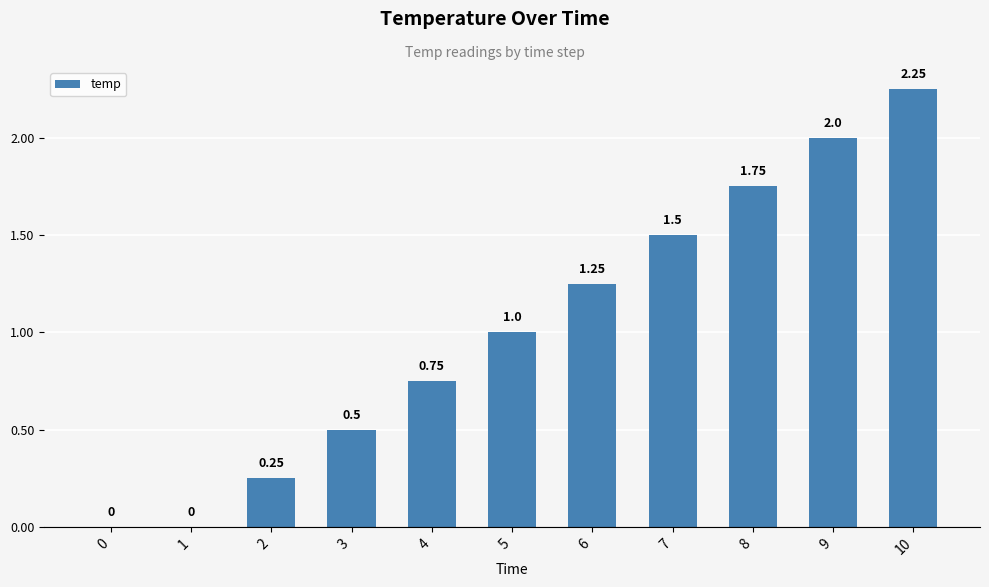

What is the sum of the values at 9 and 5?

3.0